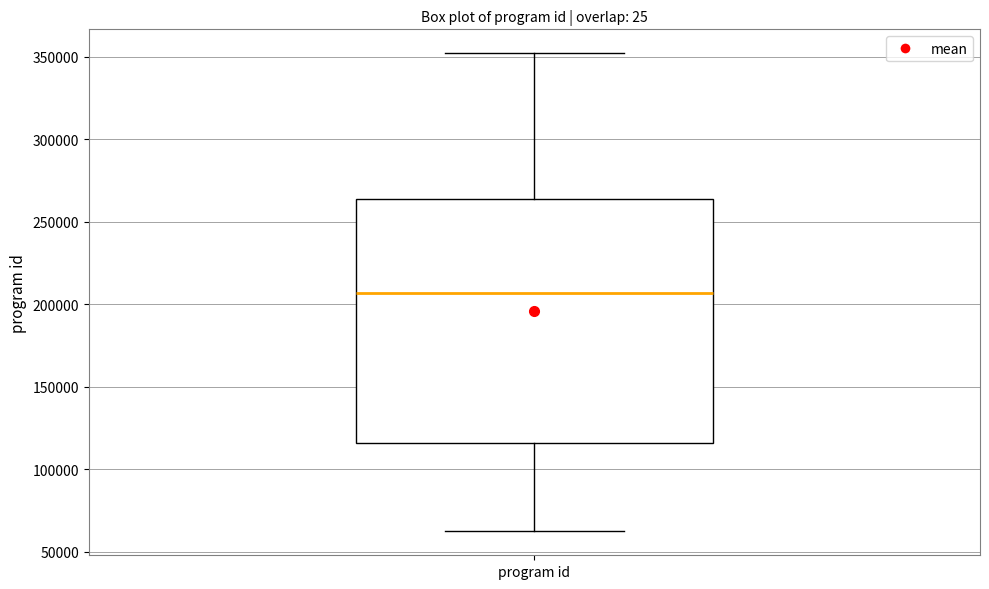

Transcribe this box plot: give where the median line is, the range the box spans, and where the two whiskers end, as read against the y-axis. The values are not printed on the chart, so give them approximately, as read against the axis.

median 205000, box 115000 to 265000, whiskers 60000 to 350000